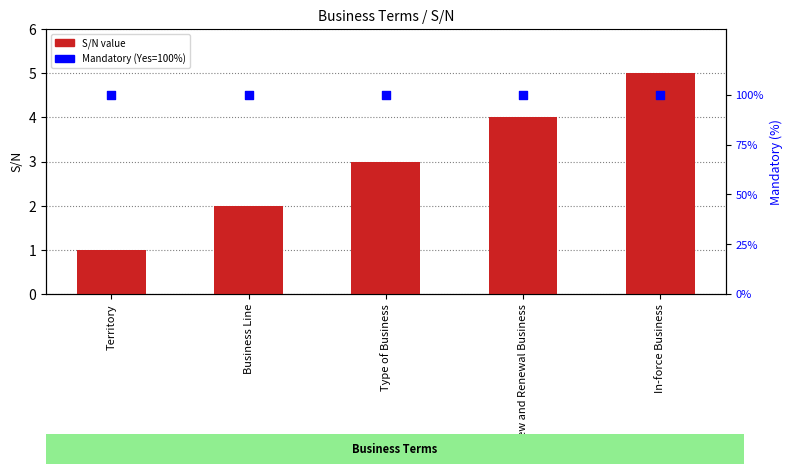

At how many categories does at least one series exceed 82?

5